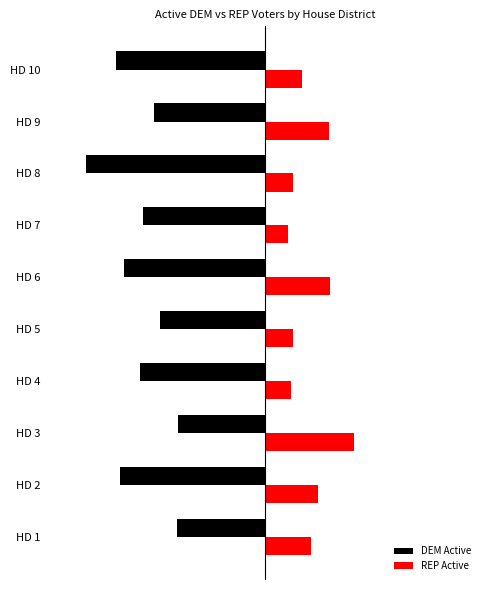

At which label is REP Active closest to 0?

HD 7